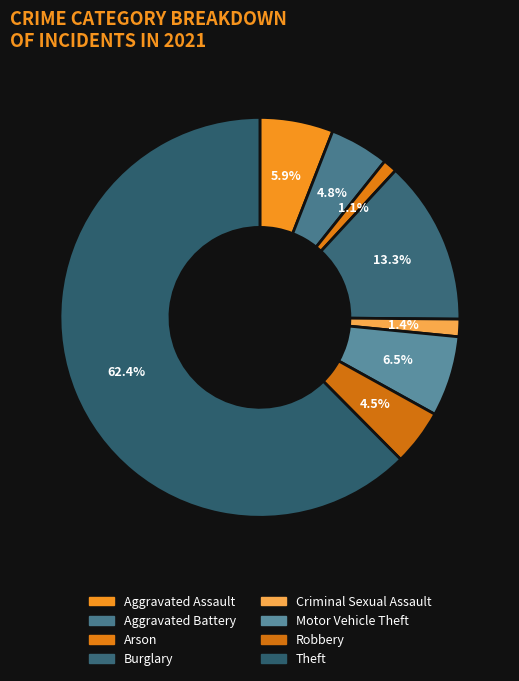

Count the number of slices in the pie.

8